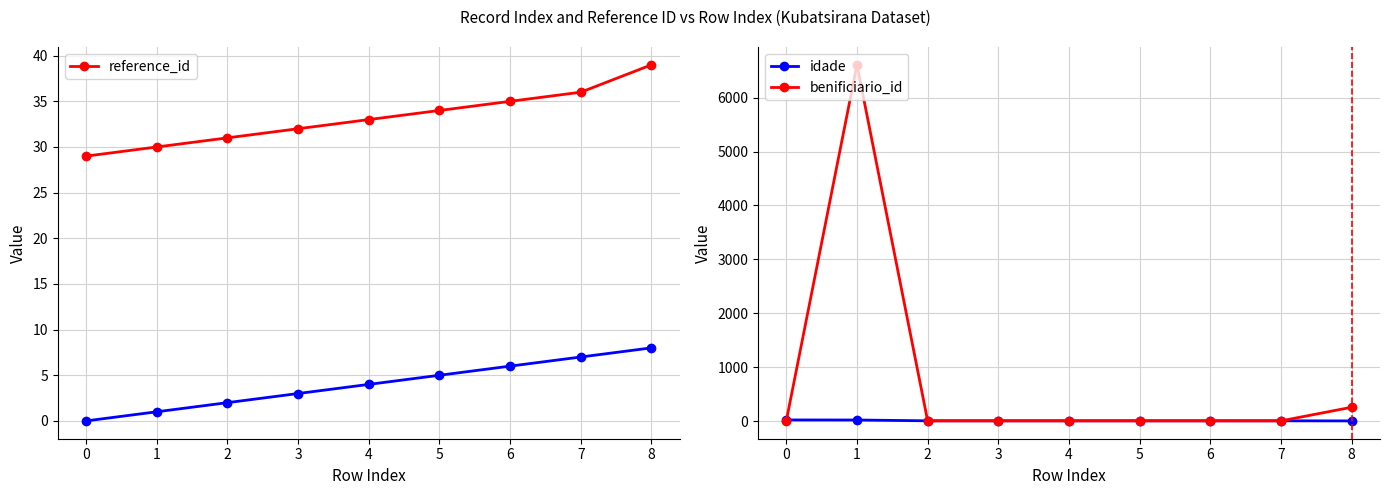

After their last crossing, which series has the higher values: benificiario_id or idade?

benificiario_id